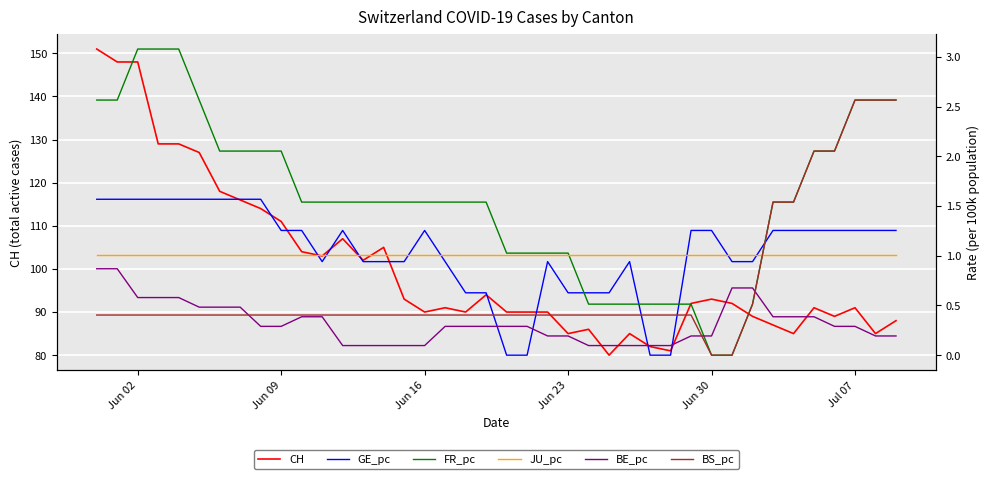

What is the minimum value for CH?

80